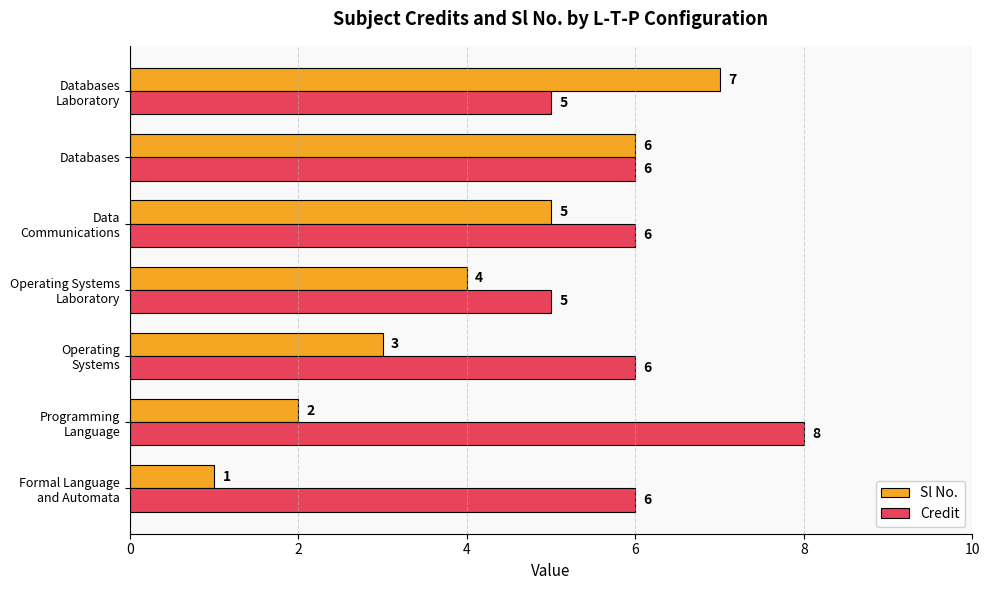

At how many categories does at least one series exceed 3?

7